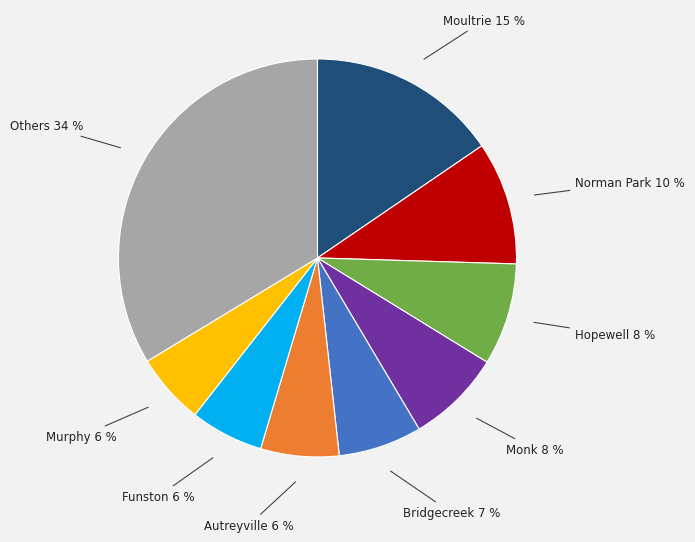

Is there a majority slice in this chart?

No